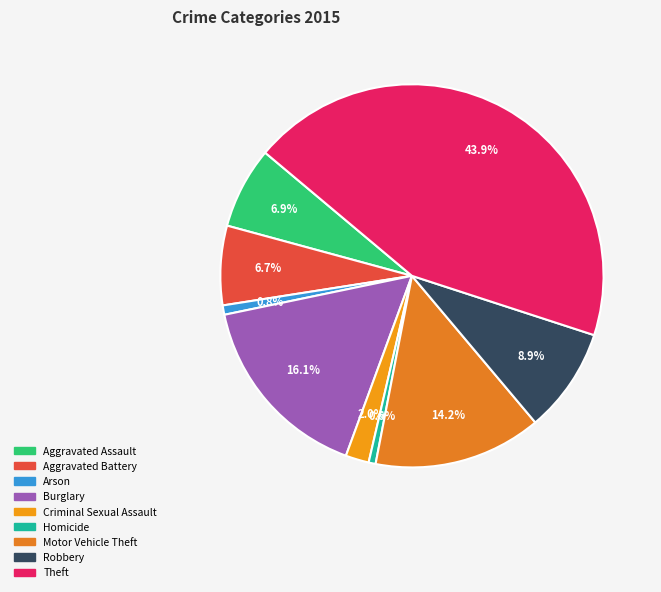

Does Homicide account for over 50% of the chart?

No